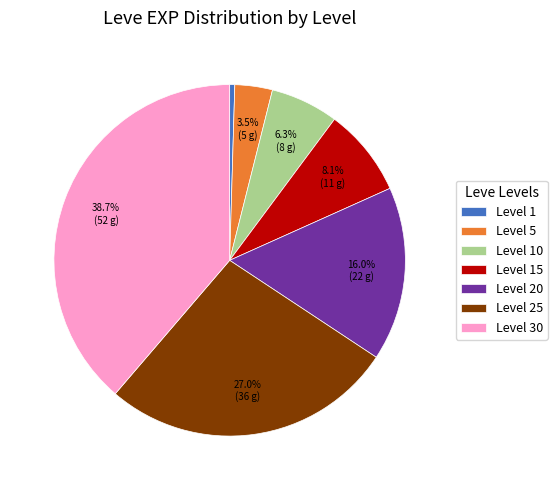

Rank the categories by value from highest to lowest.

Level 30, Level 25, Level 20, Level 15, Level 10, Level 5, Level 1